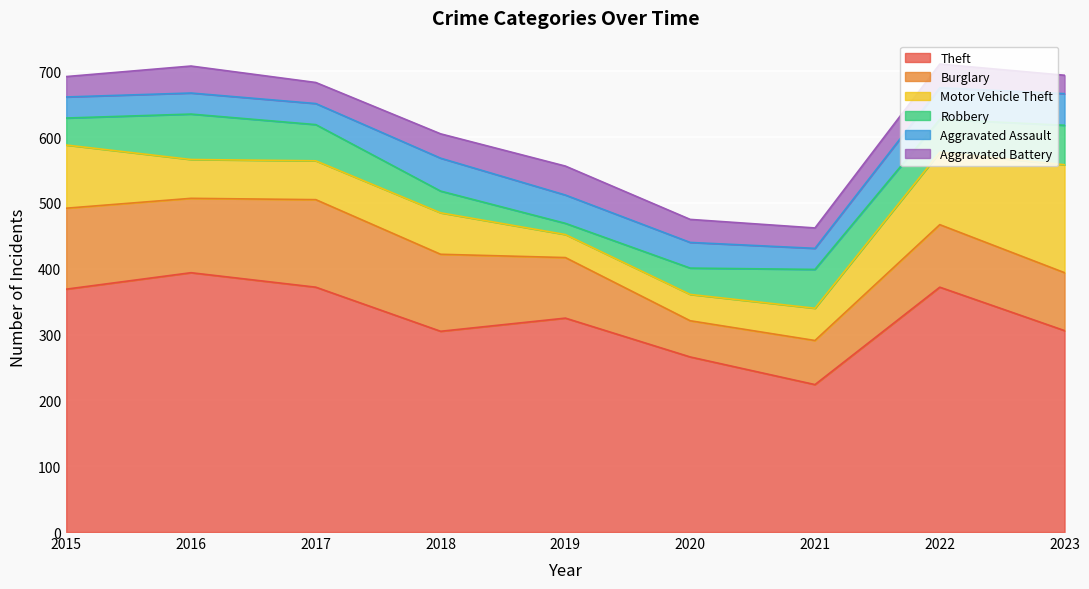

Does the chart display data point markers on the line(s)?

No